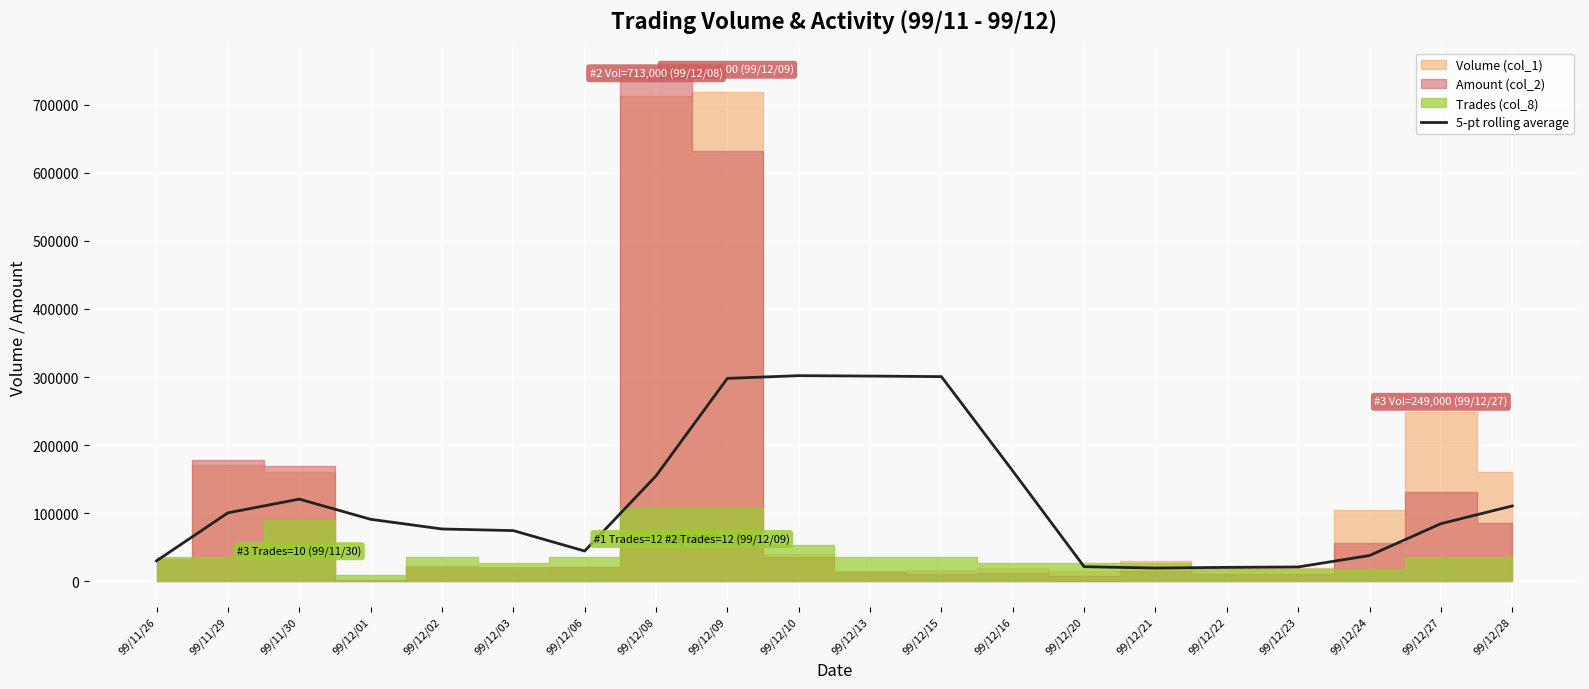

What is the value of the 8th point from the left?

154800.0